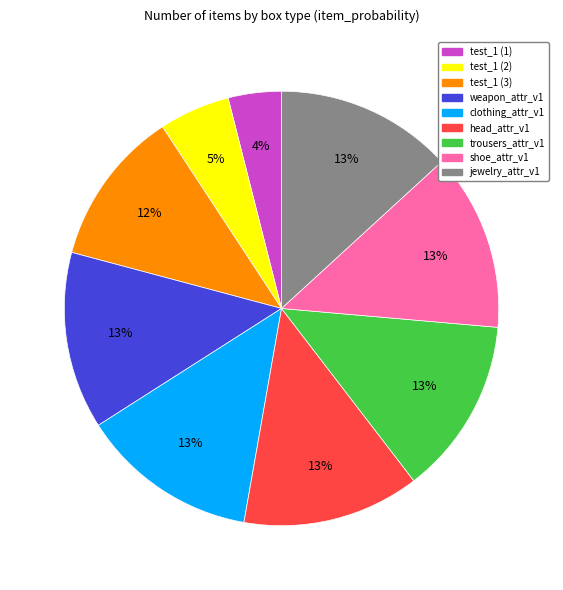

What is the ratio of the value at weapon_attr_v1 to the value at head_attr_v1?

1.0